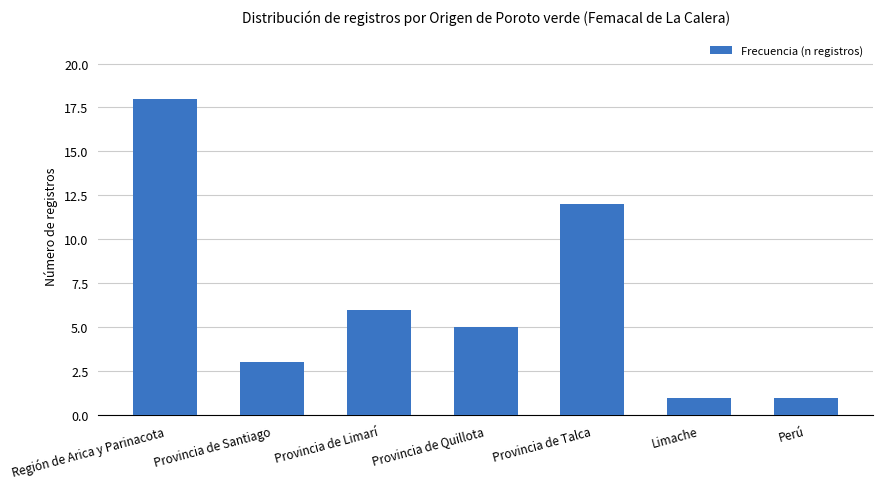

How many values are between 1 and 12?

6